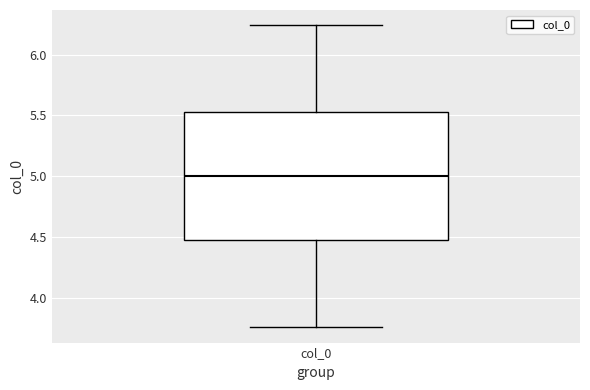

Transcribe this box plot: give where the median line is, the range the box spans, and where the two whiskers end, as read against the y-axis. The values are not printed on the chart, so give them approximately, as read against the axis.

median 5.00, box 4.45 to 5.55, whiskers 3.75 to 6.25